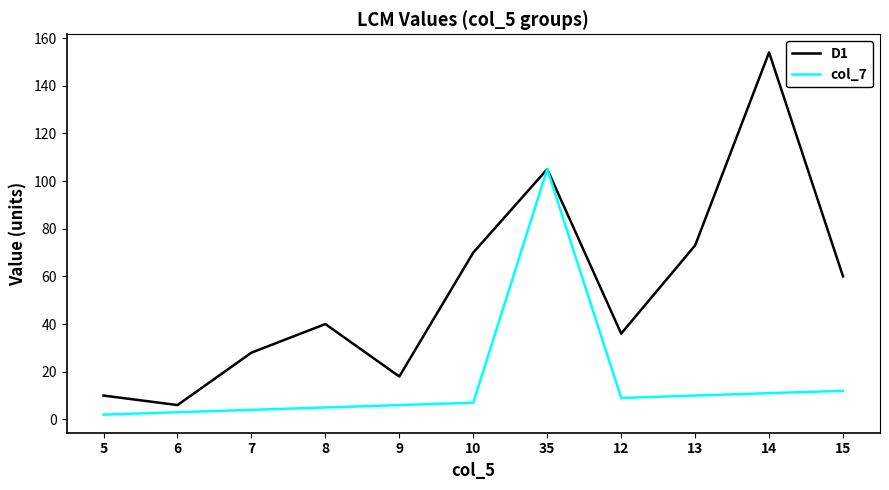

Which series has the widest spread of values?

D1